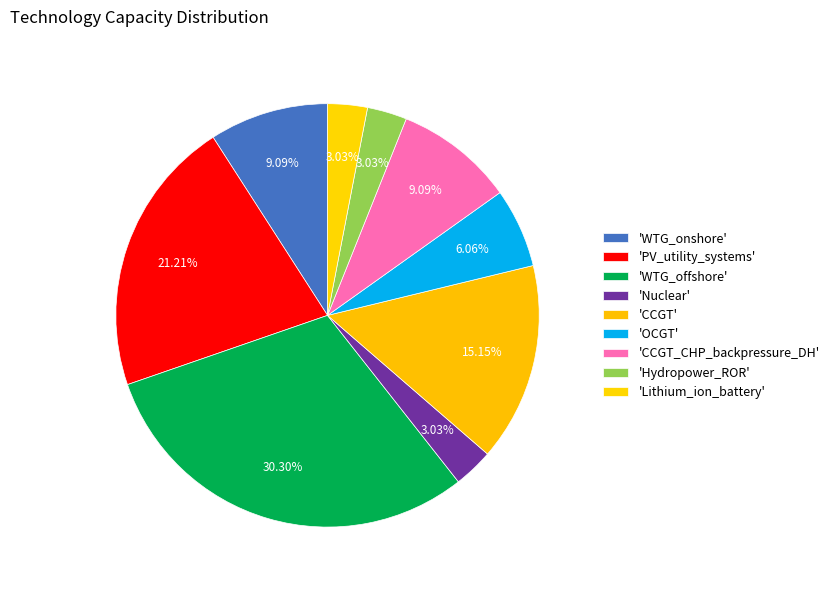

How many slices are in this pie chart?

9